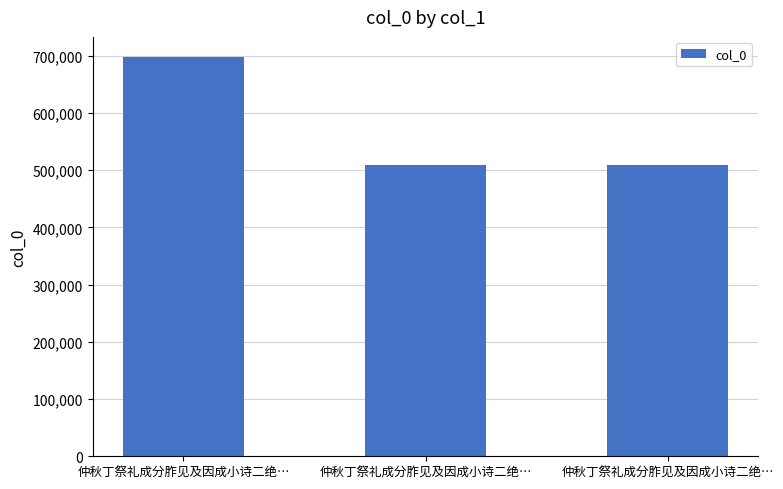

Count the number of data series in this chart.

1